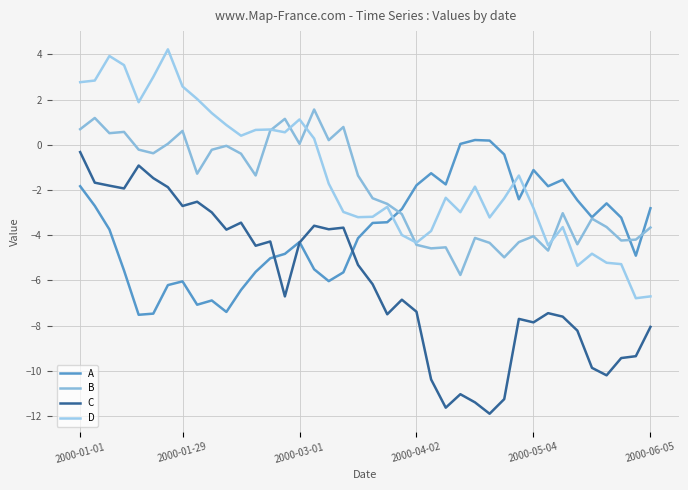

Which series ends up on top after the final intersection of A and B?

A